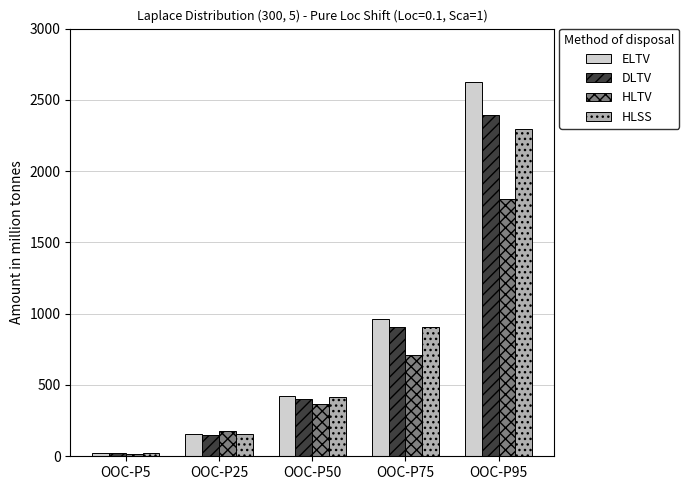

Where is HLSS nearest to the value 1158?

OOC-P75